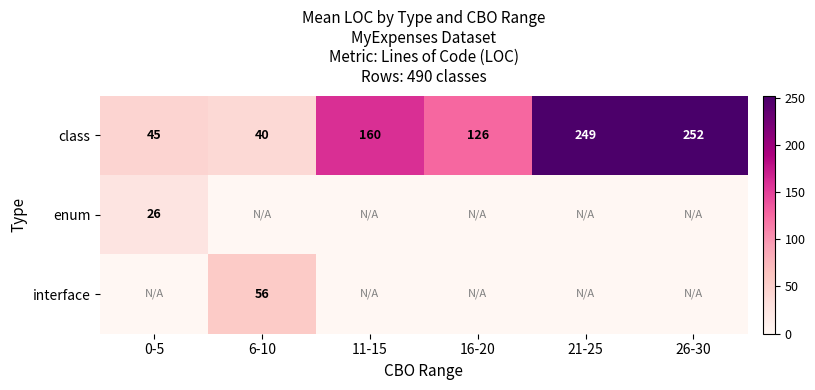

At which category is the sum across all series the highest?

26-30